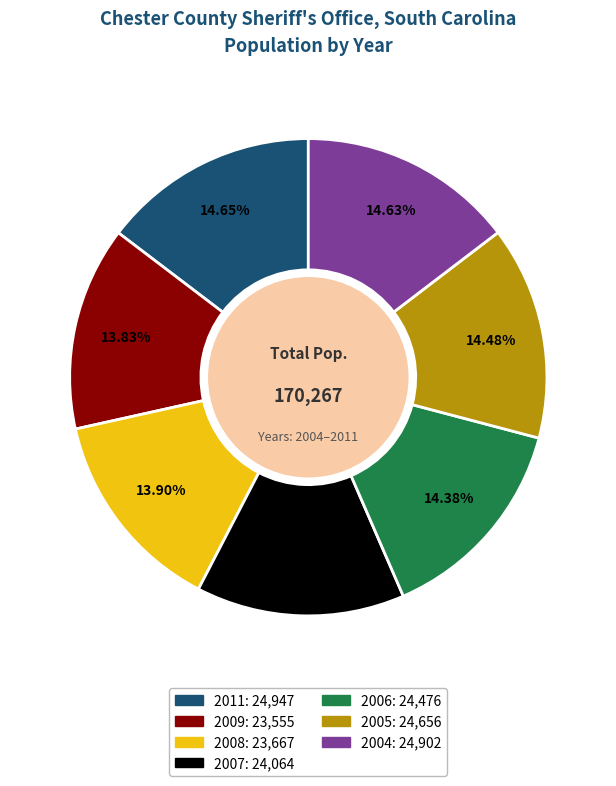

What percentage is the 2004 slice, to the nearest percent?

15%